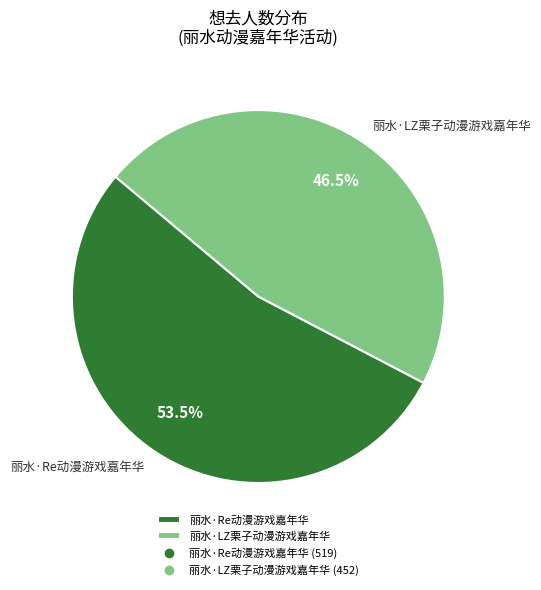

Is it true that 丽水·Re动漫游戏嘉年华 is 41% of the pie?

False